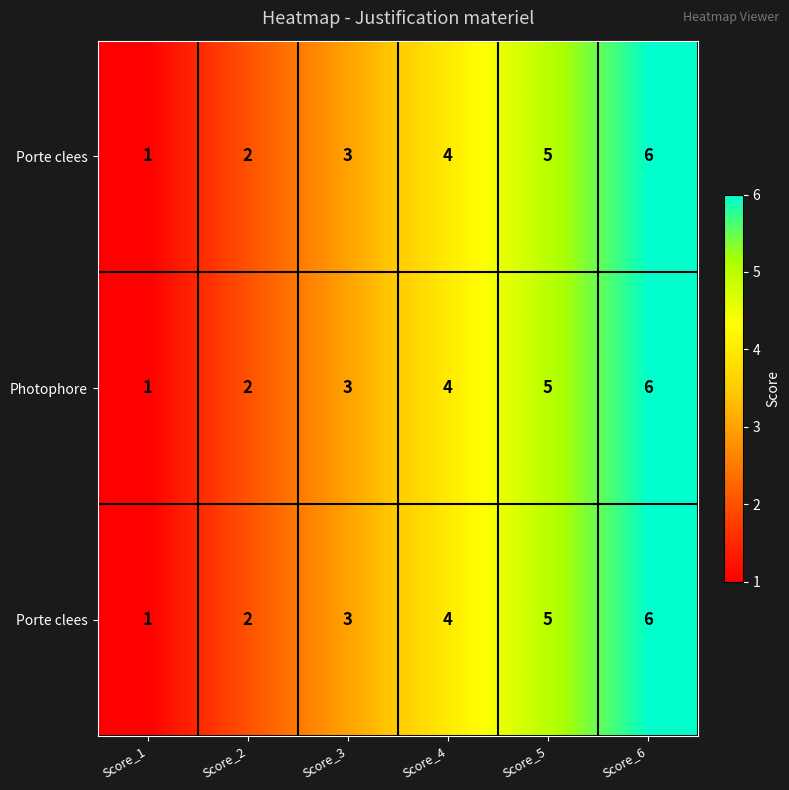

Which category has the lowest value across all series?

Score_1